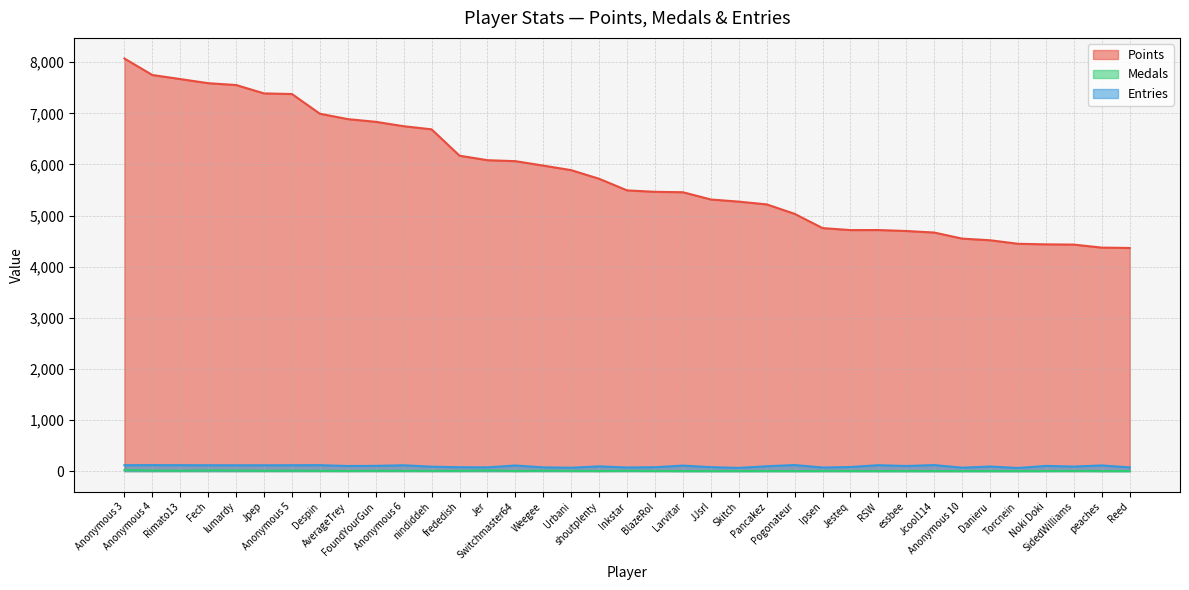

At which label does Entries reach its peak?

Pogonateur